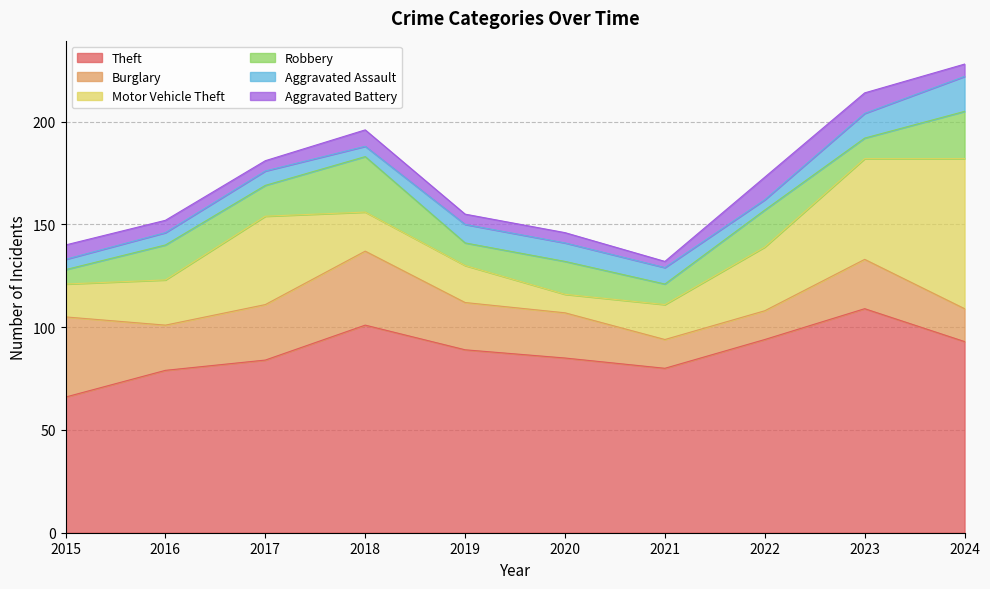

How many values in the Aggravated Assault series exceed 8?

4